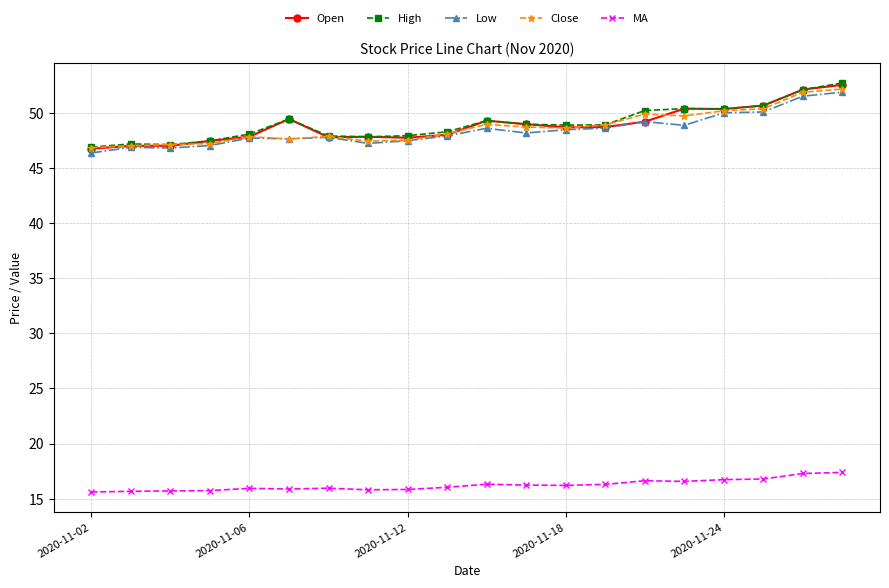

True or false: Low has more than 1 points higher than both neighbors.

True